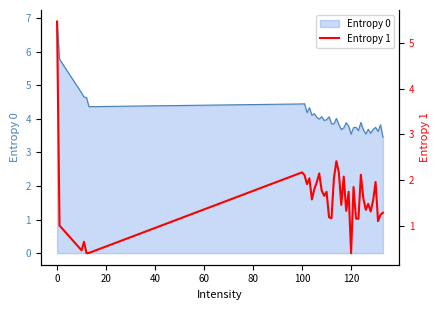

Does the chart display data point markers on the line(s)?

No